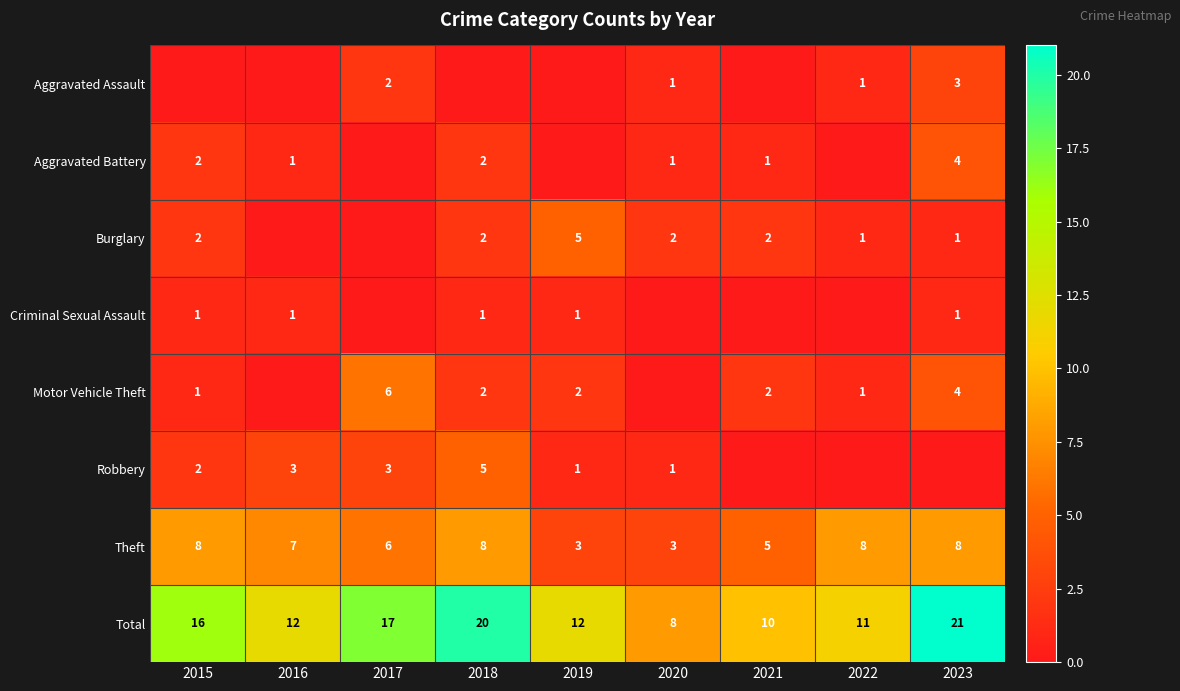

What is the approximate value of Theft at 2022?

8